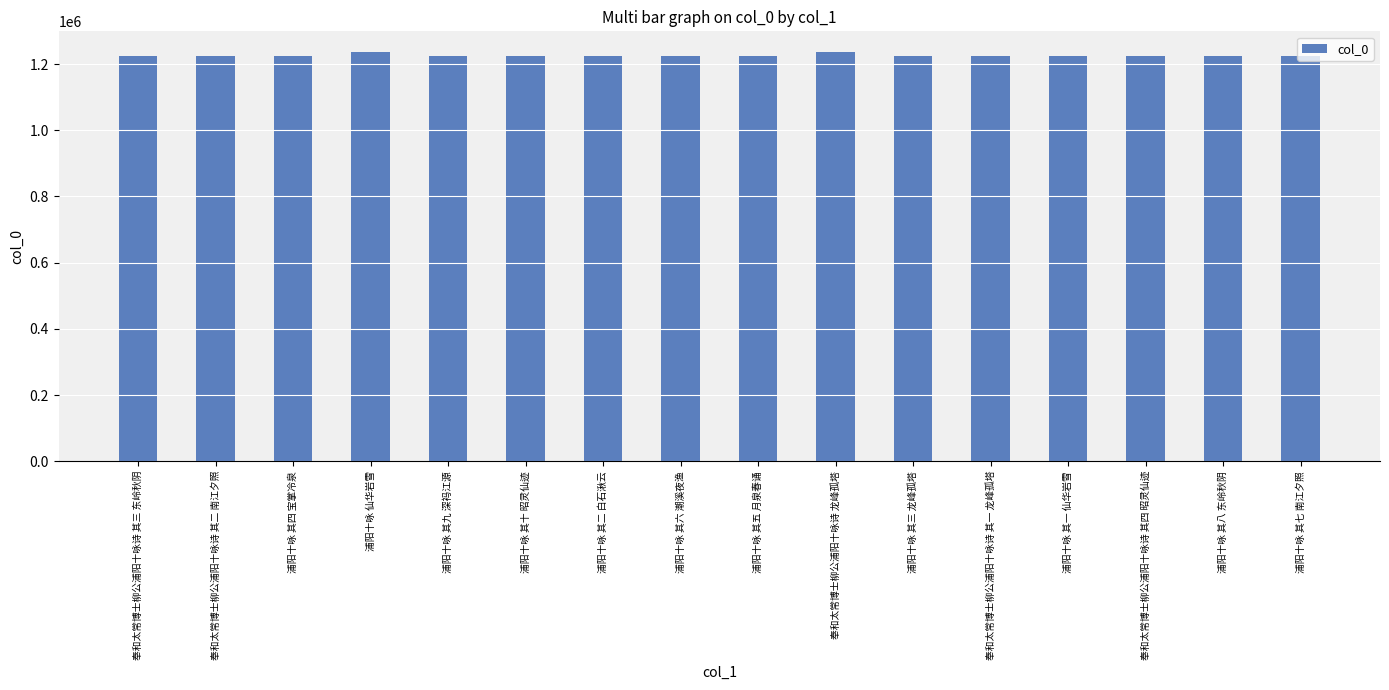

What is the minimum value shown in the chart?

1224622